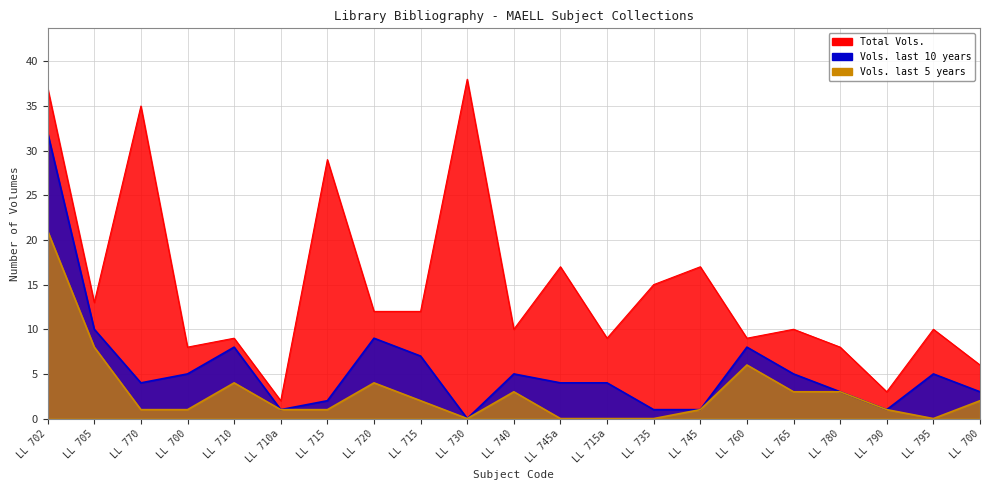

What is the value of the Total Vols. point at the 7th from the left?

29